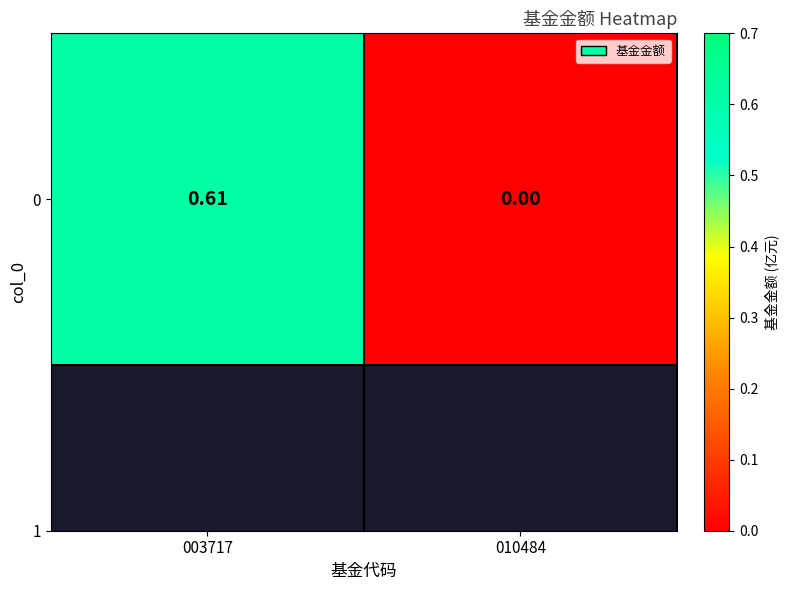

The value at 010484 is 0.4. True or false?

False